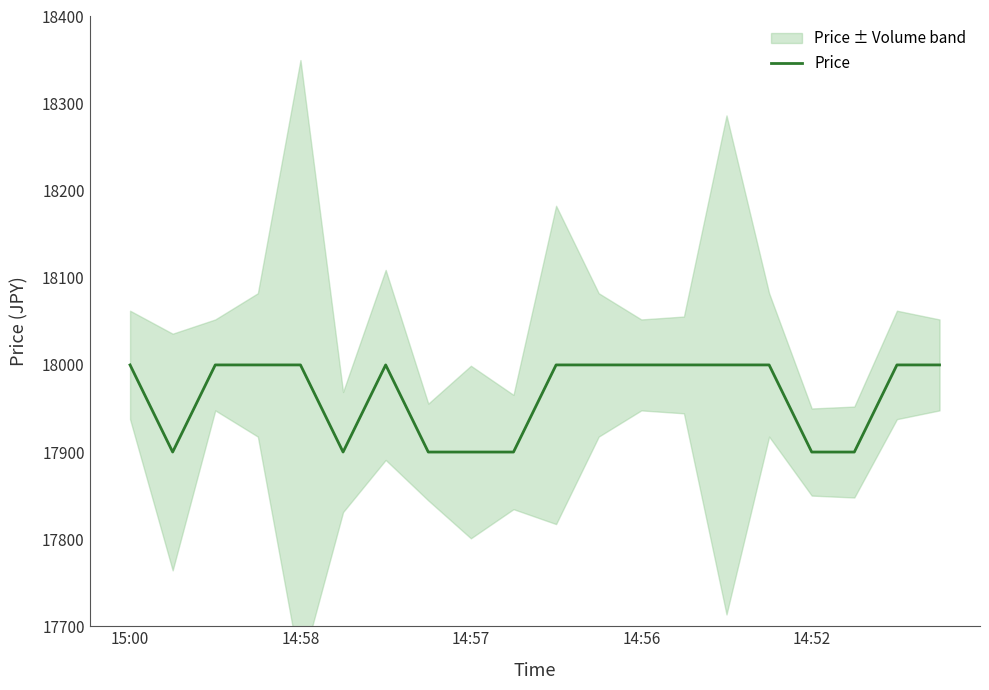

What is the difference between the maximum and minimum values?

100